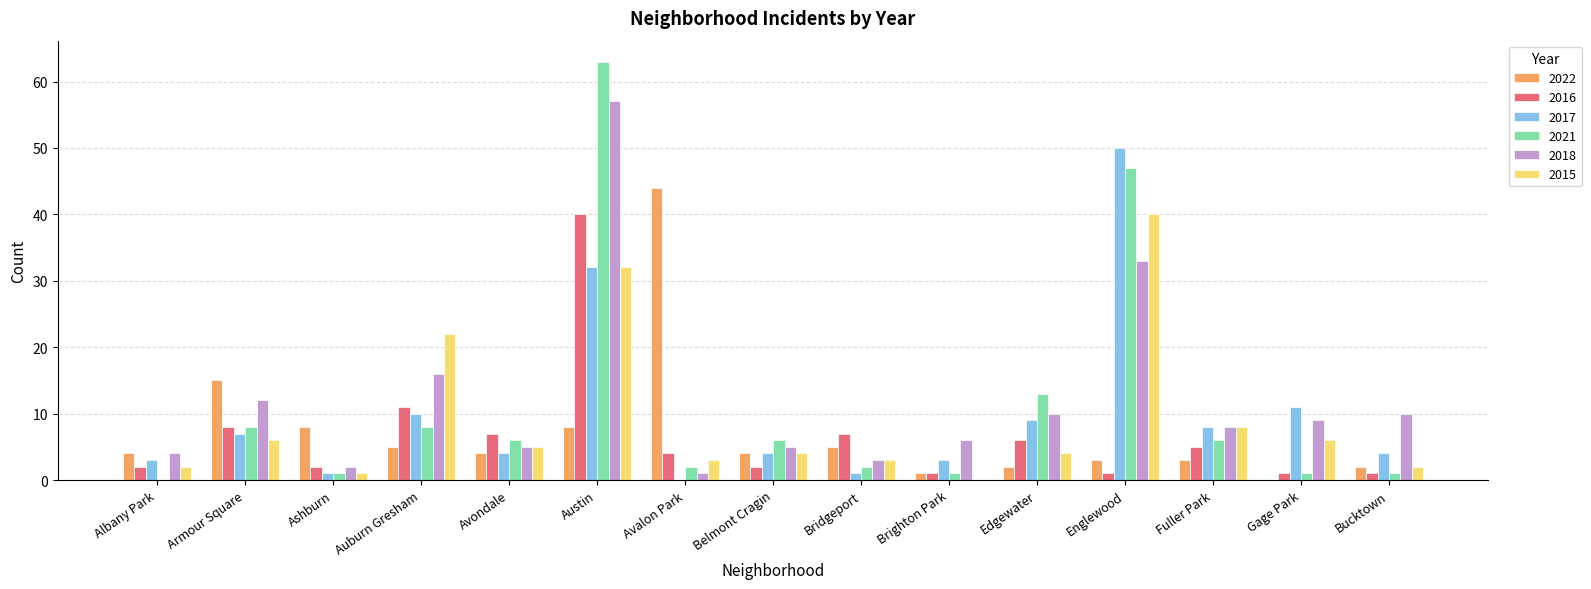

What is the sum of all 2015 values?

138